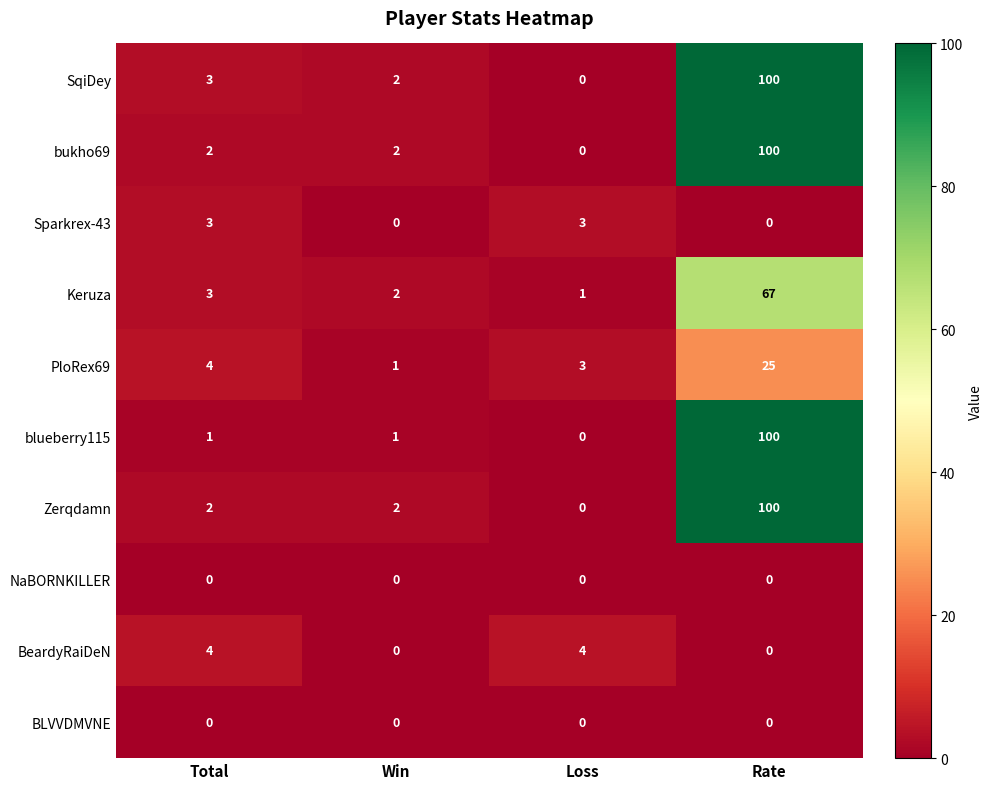

What is the spread (max minus min) of values at Loss?

4